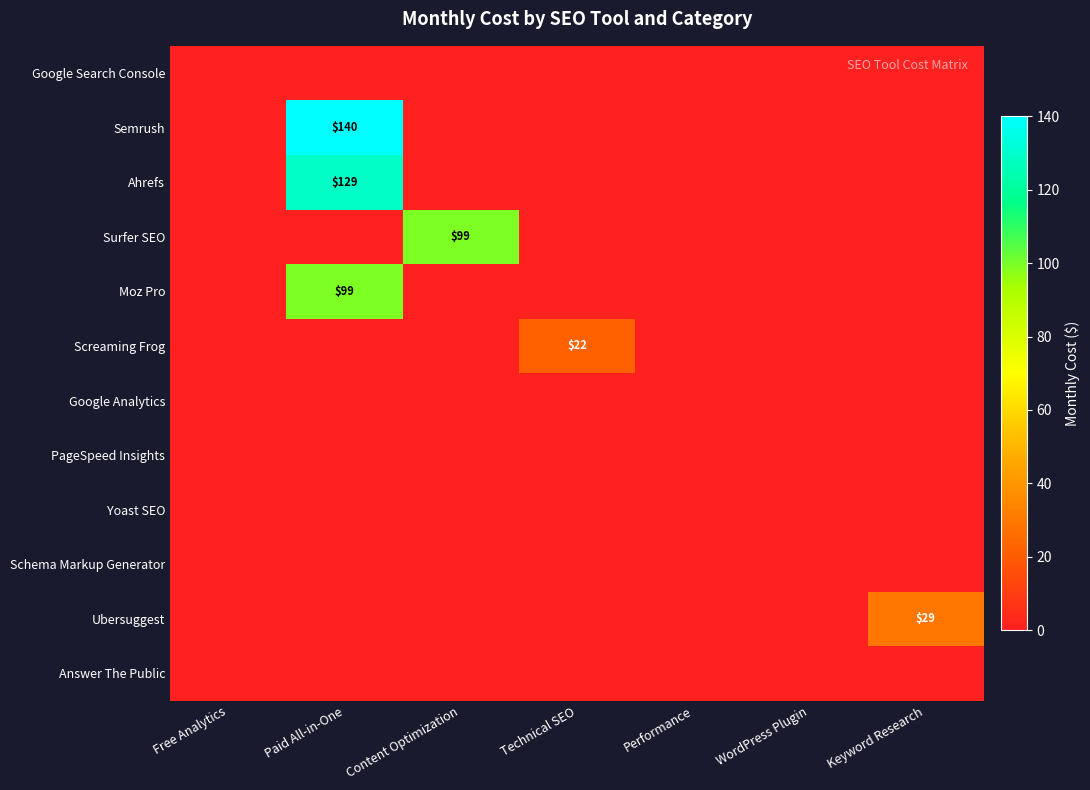

The Moz Pro series shows 99 at Paid All-in-One. True or false?

True